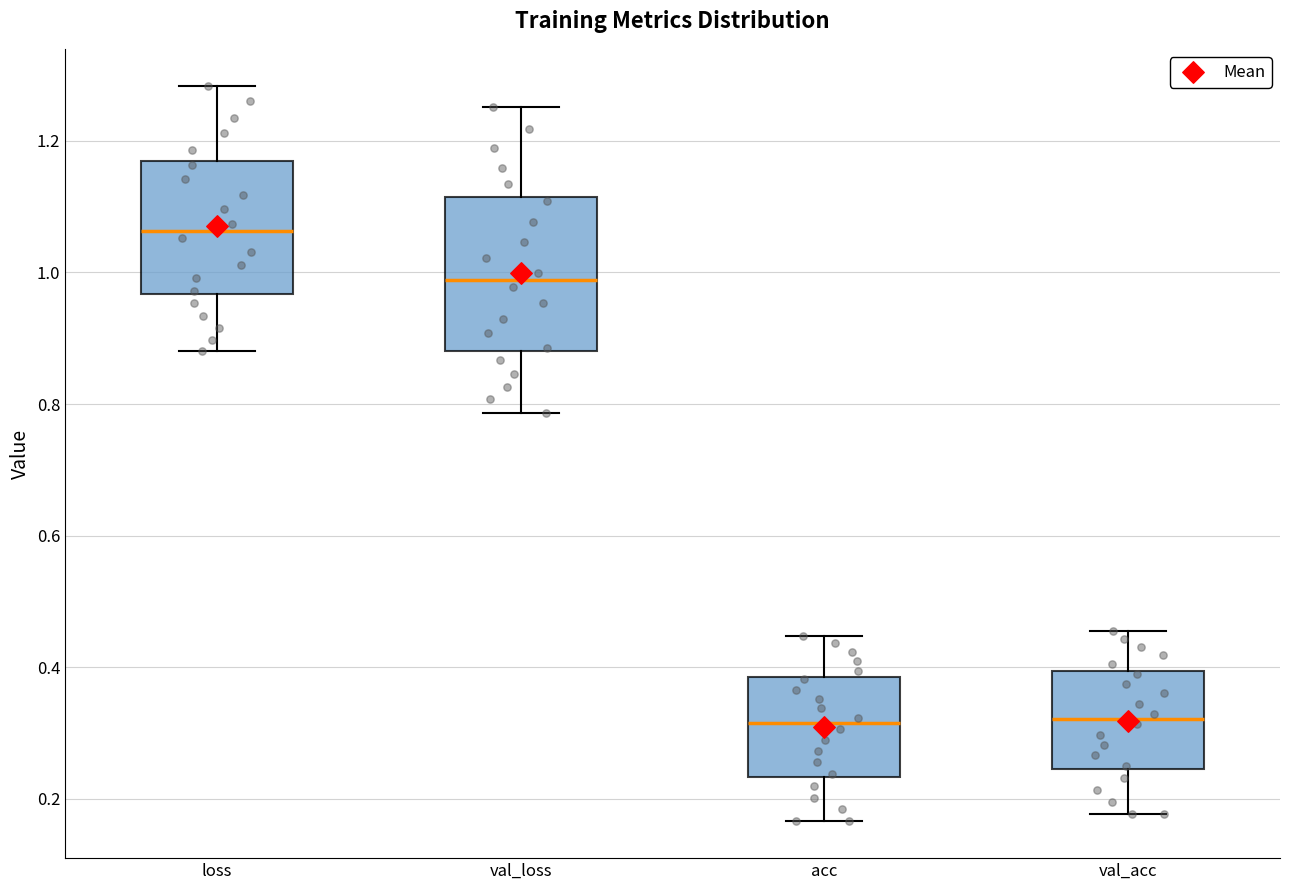

Reading left to right, read every box against the y-axis: the position of its median line, the range the box covers, and the ends of its whiskers. The values are not printed on the chart, so give them approximately, as read against the axis.

loss: median 1.06, box 0.96 to 1.16, whiskers 0.88 to 1.28
val_loss: median 0.98, box 0.88 to 1.12, whiskers 0.78 to 1.26
acc: median 0.32, box 0.24 to 0.38, whiskers 0.16 to 0.44
val_acc: median 0.32, box 0.24 to 0.40, whiskers 0.18 to 0.46